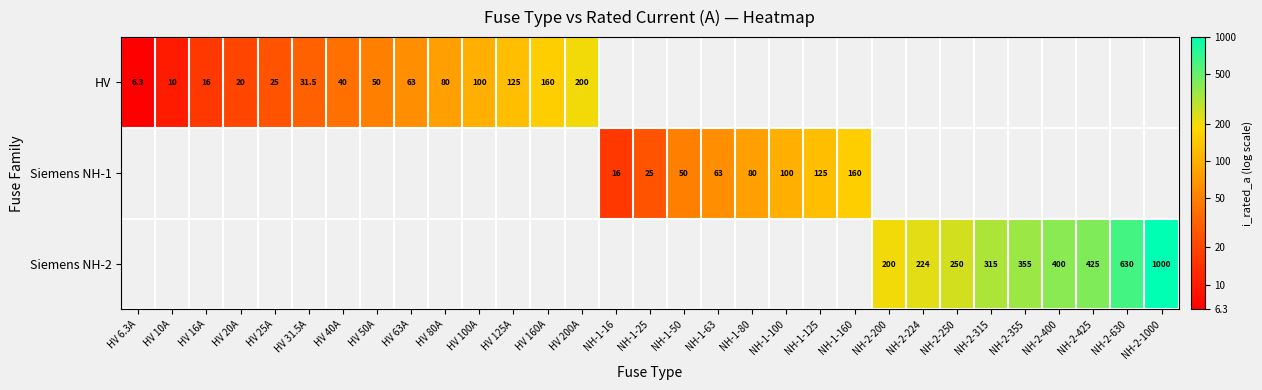

Is the value of Siemens NH-1 at NH-1-160 greater than the value of HV at HV 50A?

Yes